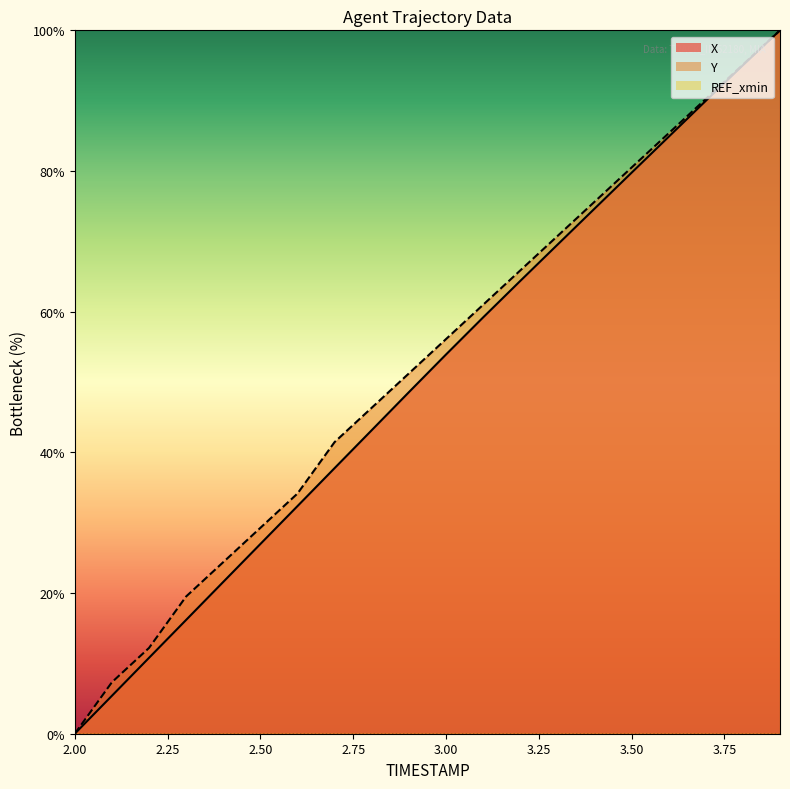

Rank the series by their average value, from highest to lowest.

Y, X